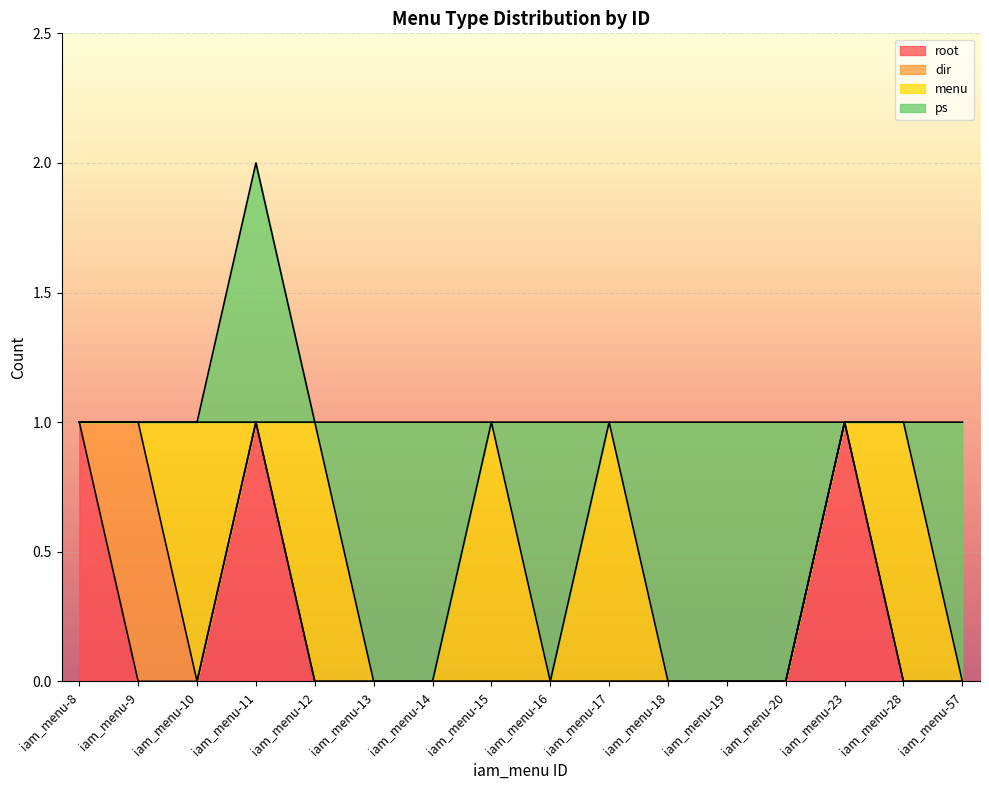

True or false: ps and dir intersect in this chart.

False